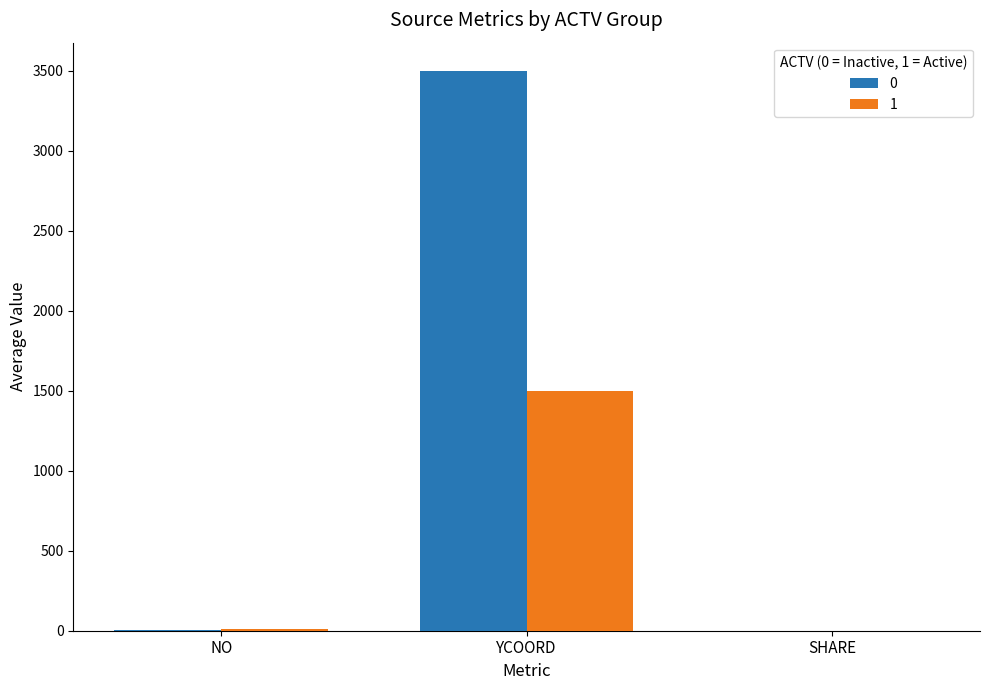

What is the sum of all 1 values?

1508.8